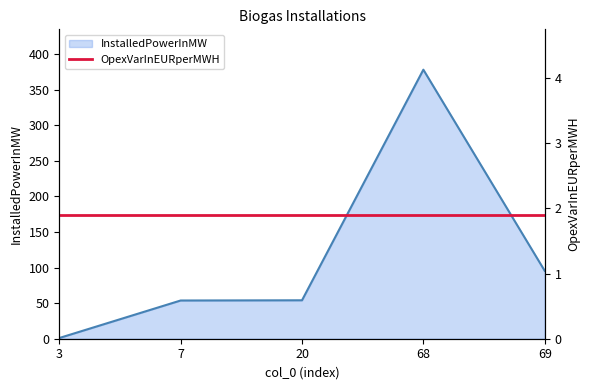

Reading left to right, what are all the values shown in this chart?

3=1.0	7=53.7	20=54.0	68=378.0	69=95.4